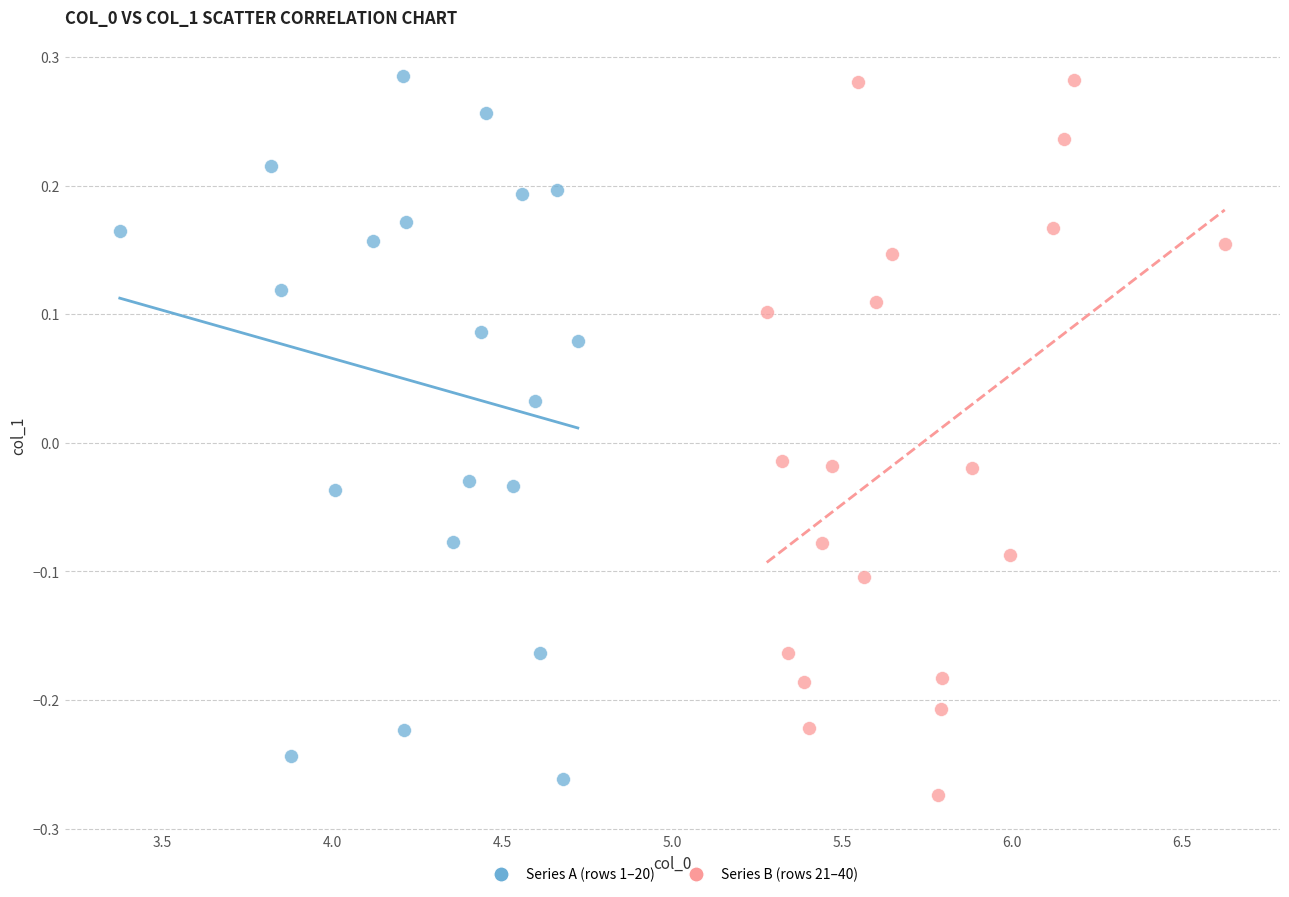

What are all the series names shown in the legend?

Series A (rows 1–20), Series B (rows 21–40)